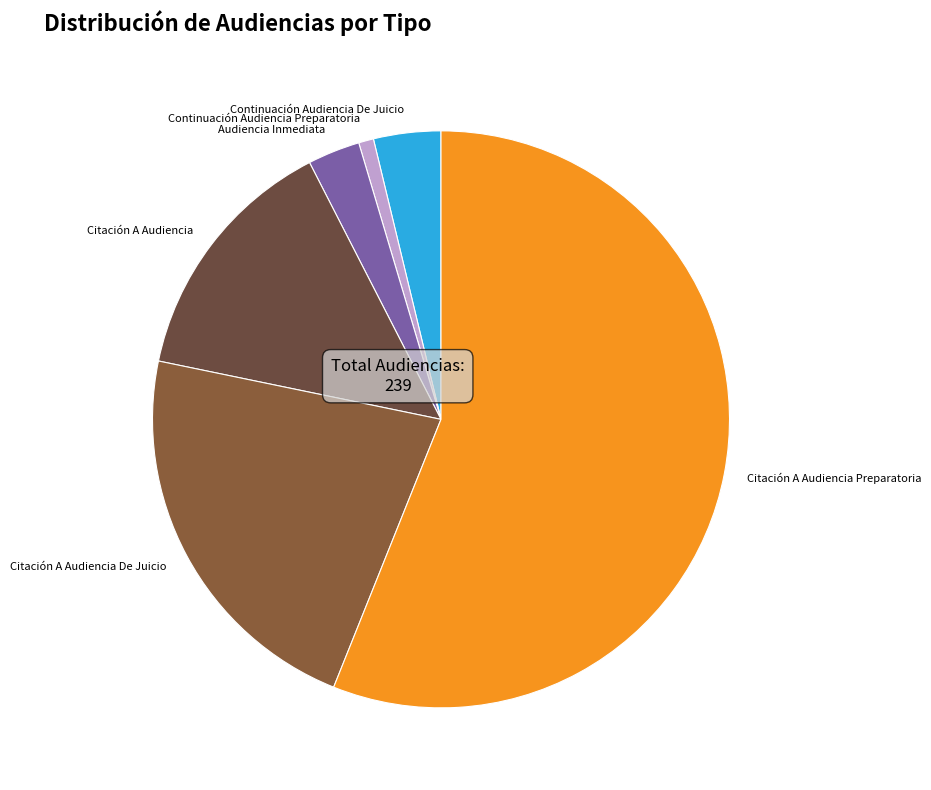

Which category accounts for the majority?

Citación A Audiencia Preparatoria